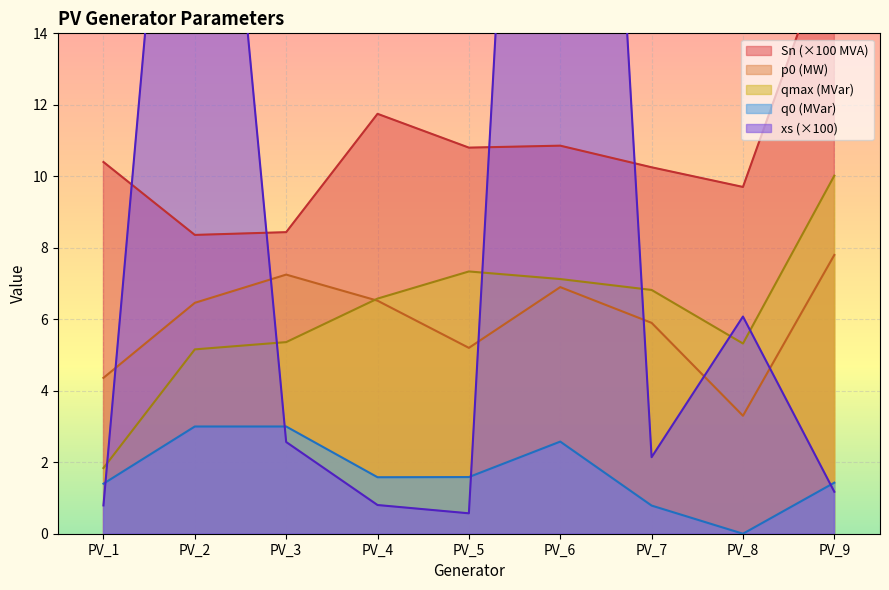

Reading left to right, what are all the values shown in this chart?

Sn: PV_1=10.4	PV_2=8.4	PV_3=8.4	PV_4=11.7	PV_5=10.8	PV_6=10.9	PV_7=10.3	PV_8=9.7	PV_9=16.8
p0: PV_1=4.4	PV_2=6.5	PV_3=7.2	PV_4=6.5	PV_5=5.2	PV_6=6.9	PV_7=5.9	PV_8=3.3	PV_9=7.8
qmax: PV_1=1.8	PV_2=5.2	PV_3=5.4	PV_4=6.6	PV_5=7.3	PV_6=7.1	PV_7=6.8	PV_8=5.3	PV_9=10.0
q0: PV_1=1.4	PV_2=3.0	PV_3=3.0	PV_4=1.6	PV_5=1.6	PV_6=2.6	PV_7=0.8	PV_8=0.0	PV_9=1.4
xs: PV_1=0.8	PV_2=29.8	PV_3=2.6	PV_4=0.8	PV_5=0.6	PV_6=46.5	PV_7=2.1	PV_8=6.1	PV_9=1.2